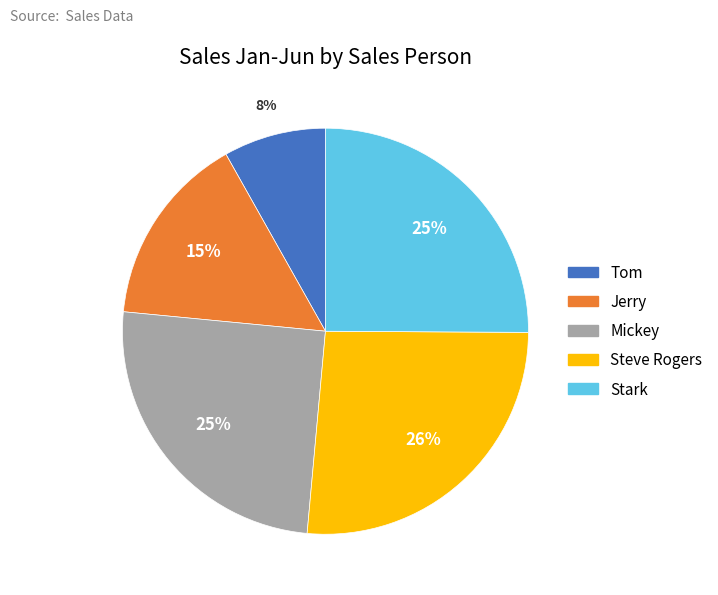

Do Tom and Stark together represent more than half of the pie?

No